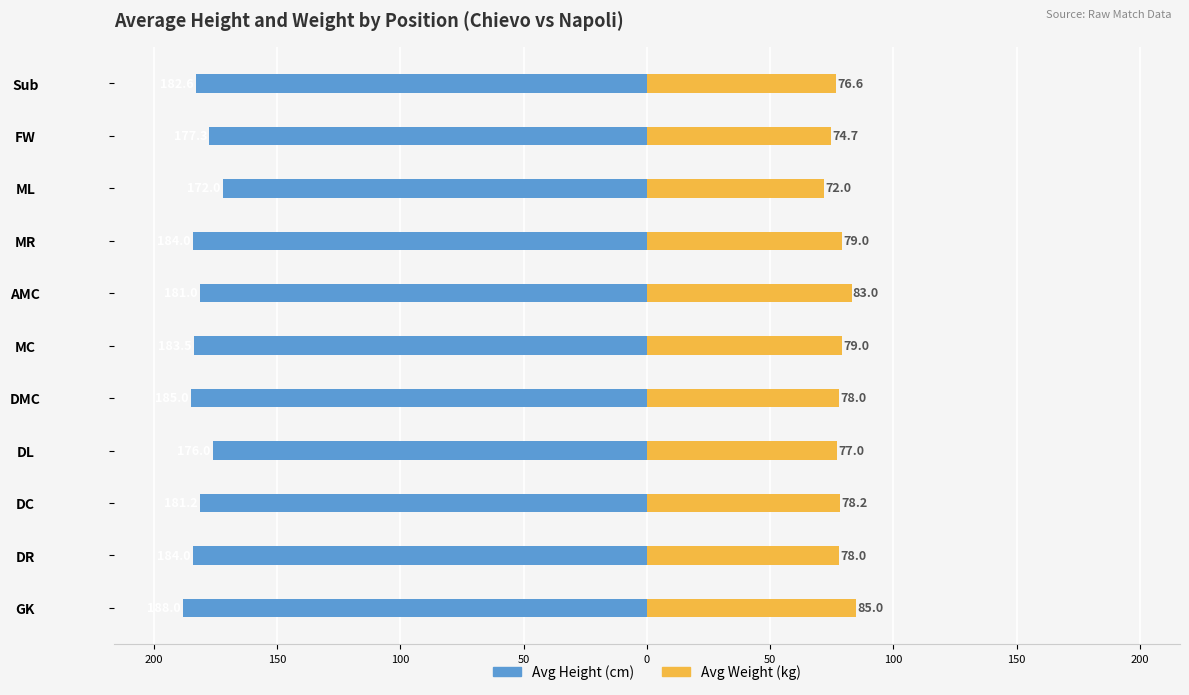

What is the difference between the maximum and minimum values in the Avg Weight series?

13.0